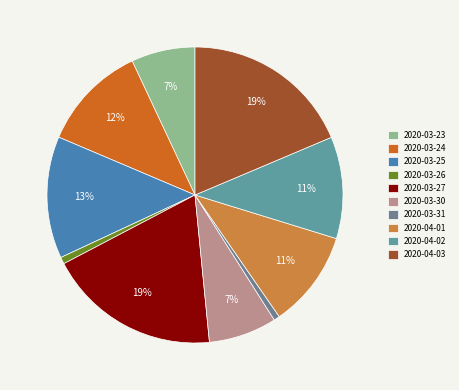

Does 2020-03-24 represent more than half of the total?

No